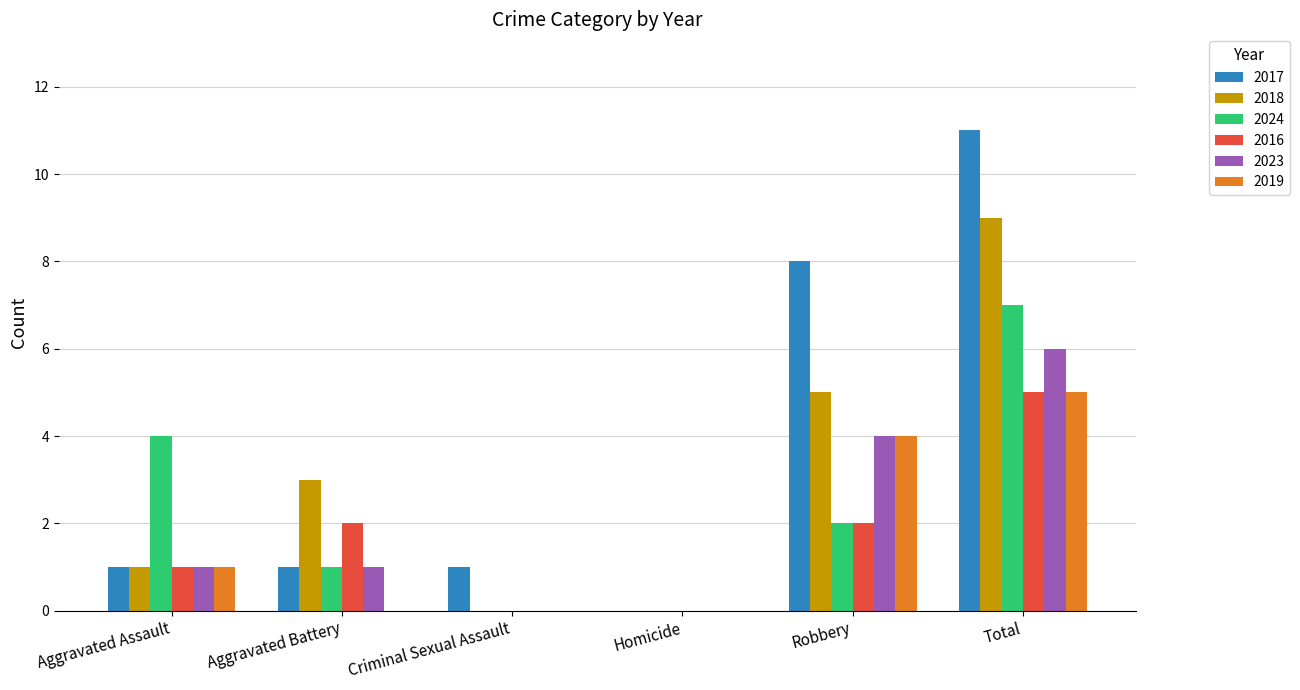

What is the total value across all series at Aggravated Battery?

8